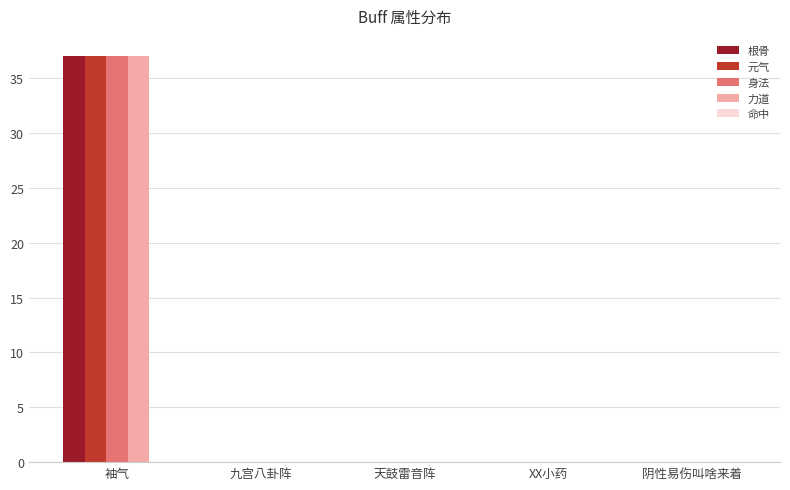

What is the greatest value displayed?

37.0